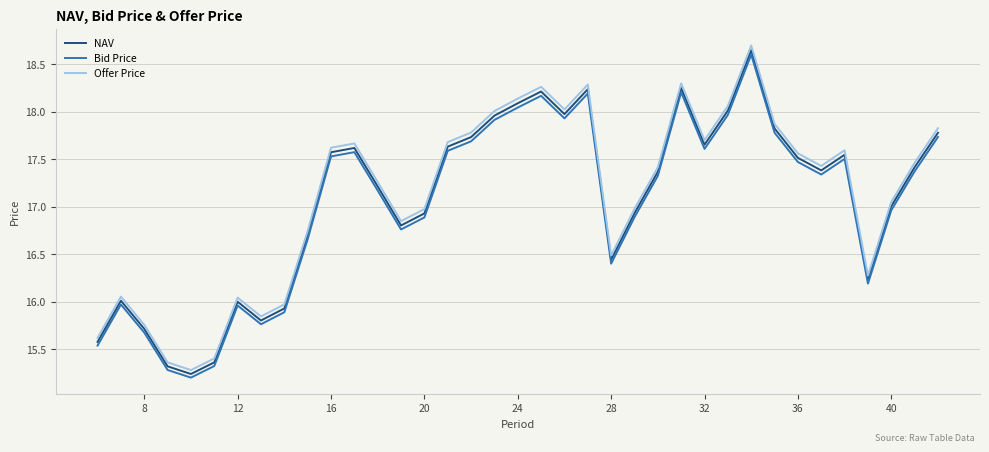

How many lines are shown in the chart?

3